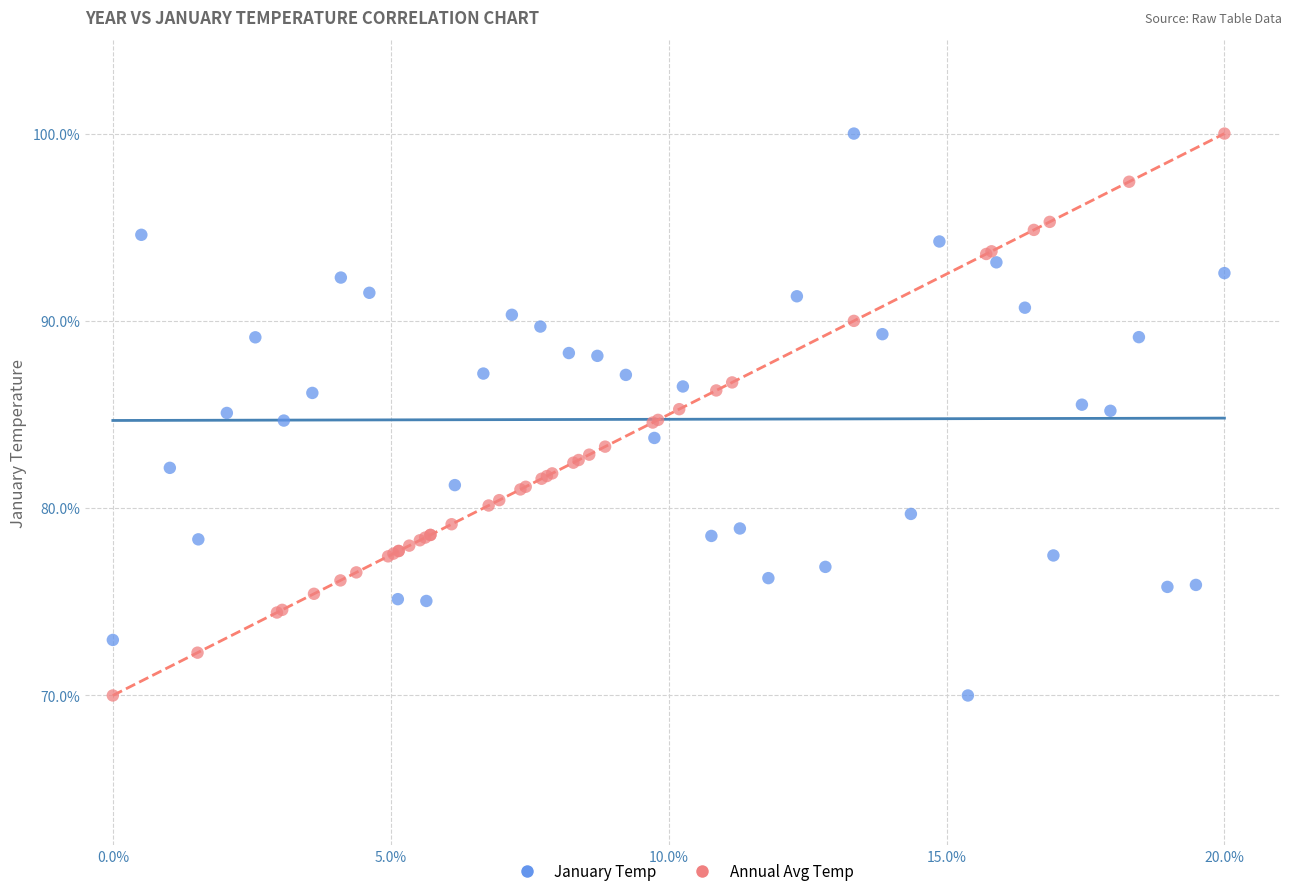

What are all the series names shown in the legend?

January Temp, Annual Avg Temp